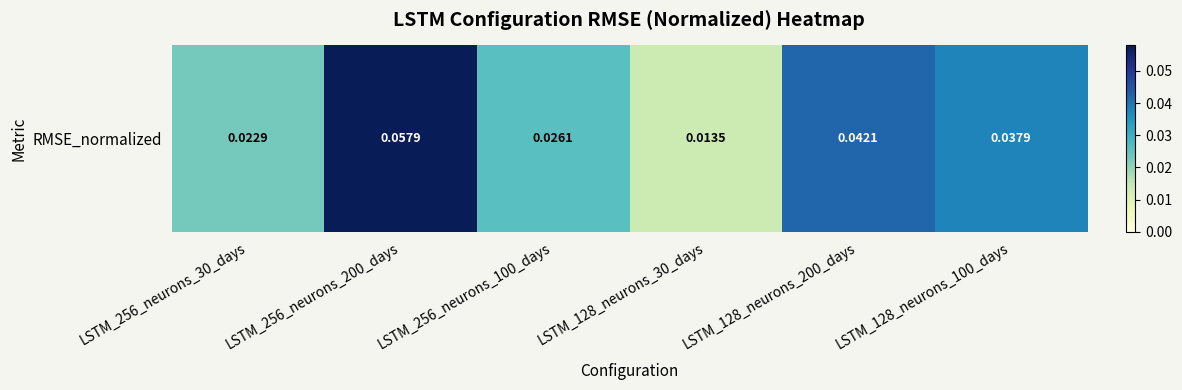

Is it true that the value at LSTM_256_neurons_30_days is 0.0?

False